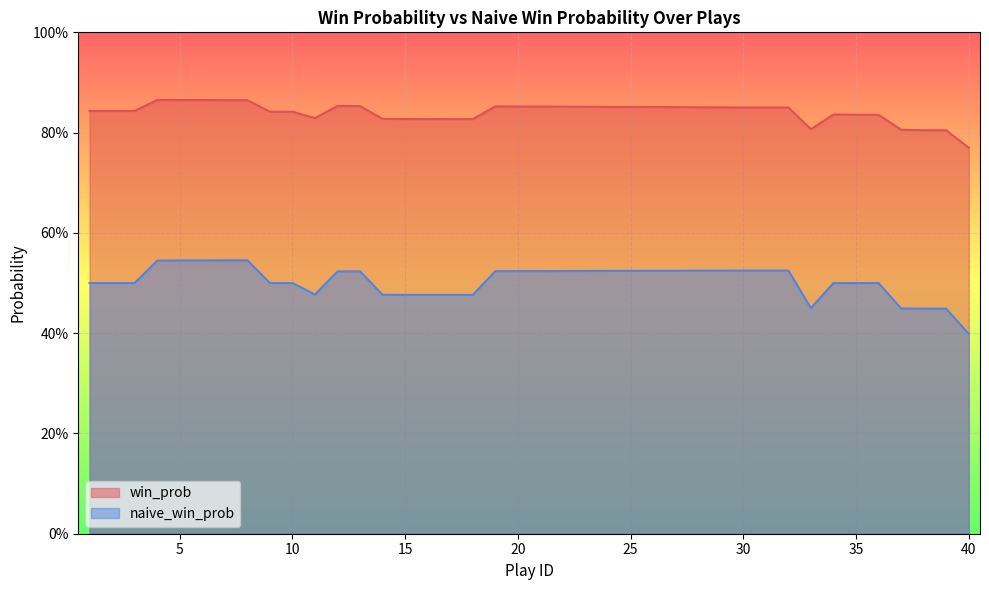

Which series has the largest total across all categories?

win_prob